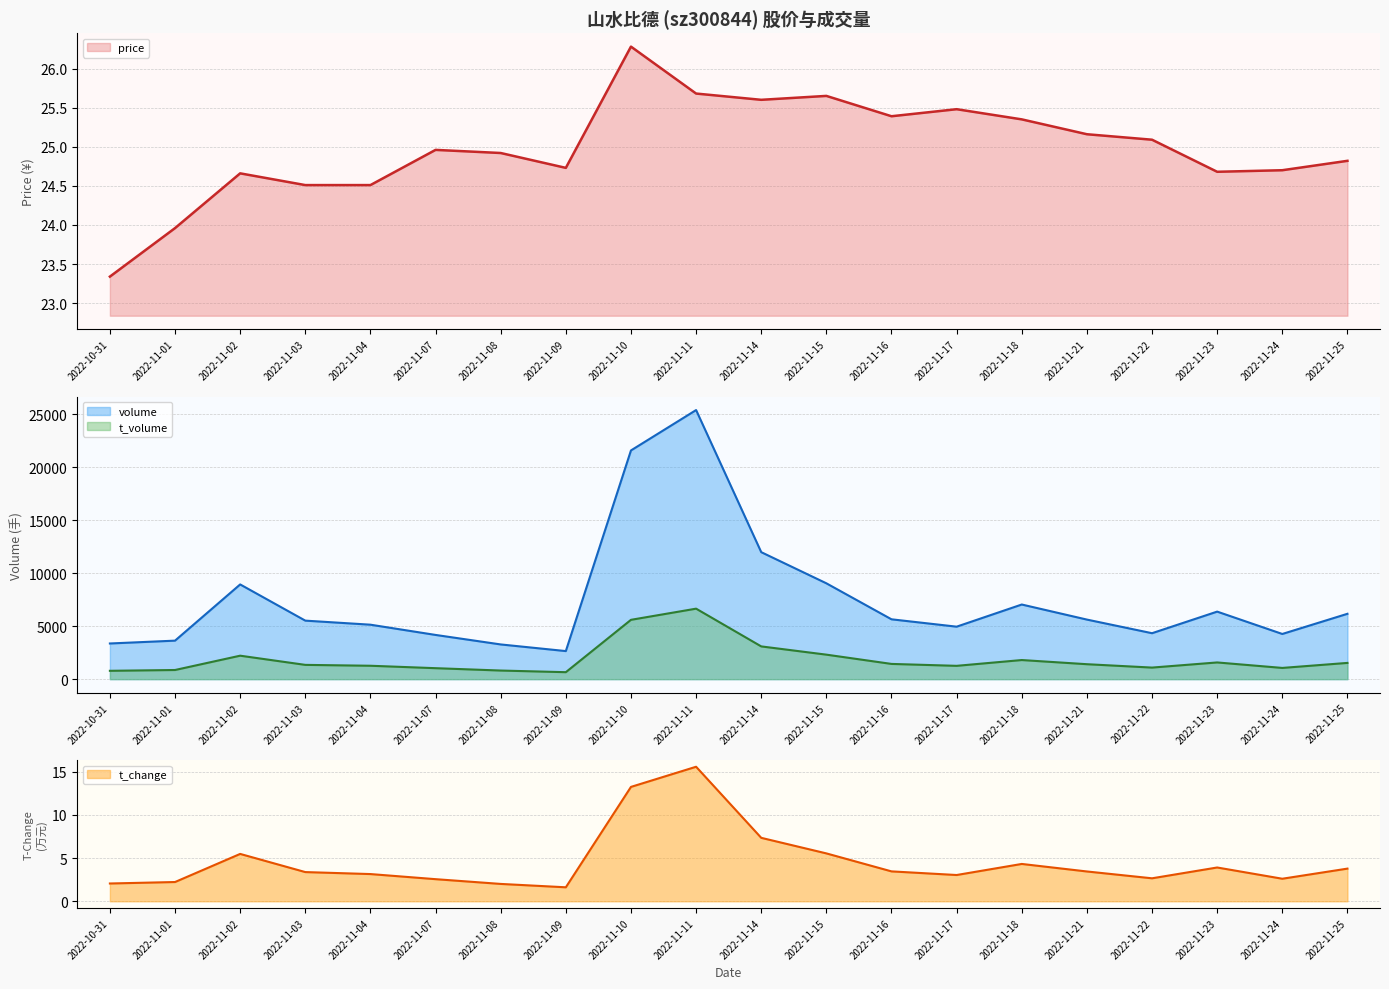

How many data points in t_change are above 3?

13